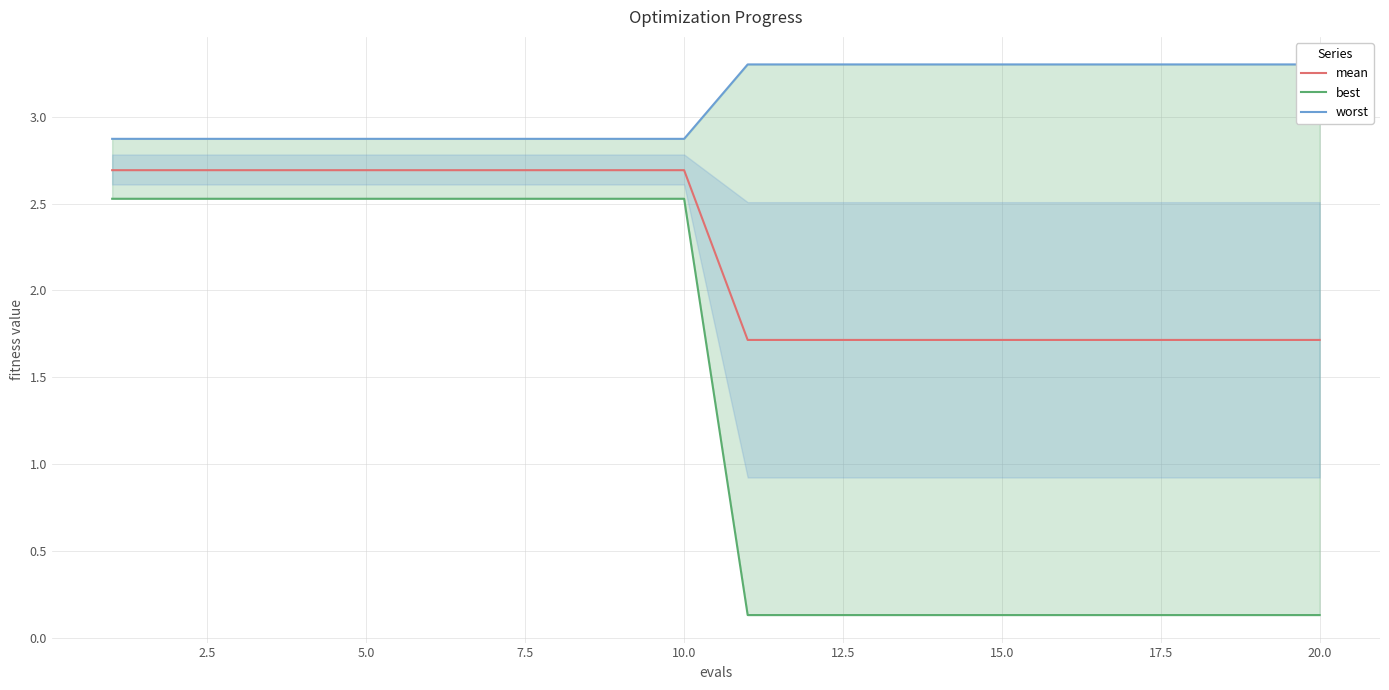

True or false: mean has a value of 2.4 at 15.0.

False